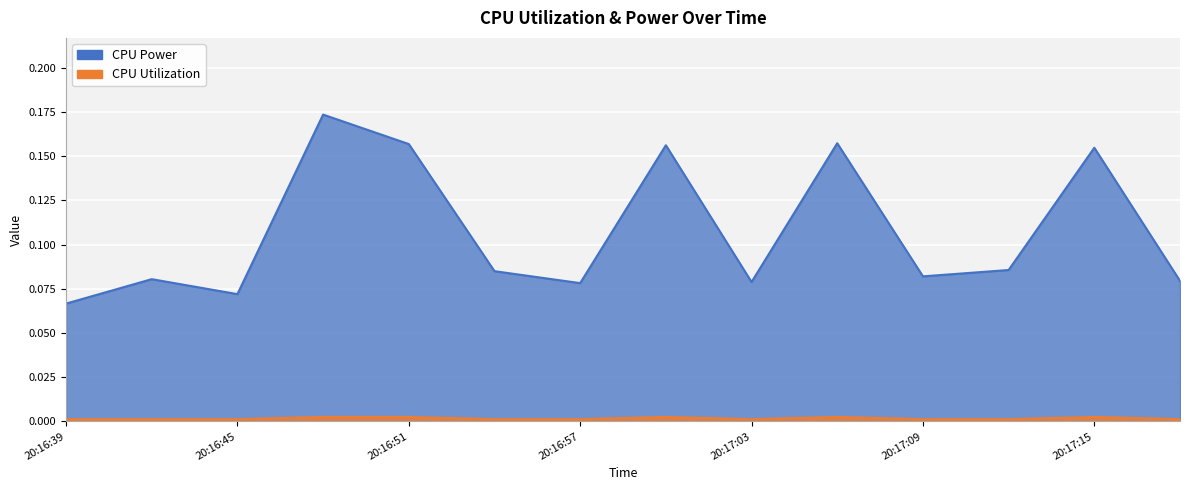

Rank the series by their average value, from highest to lowest.

CPU Power, CPU Utilization